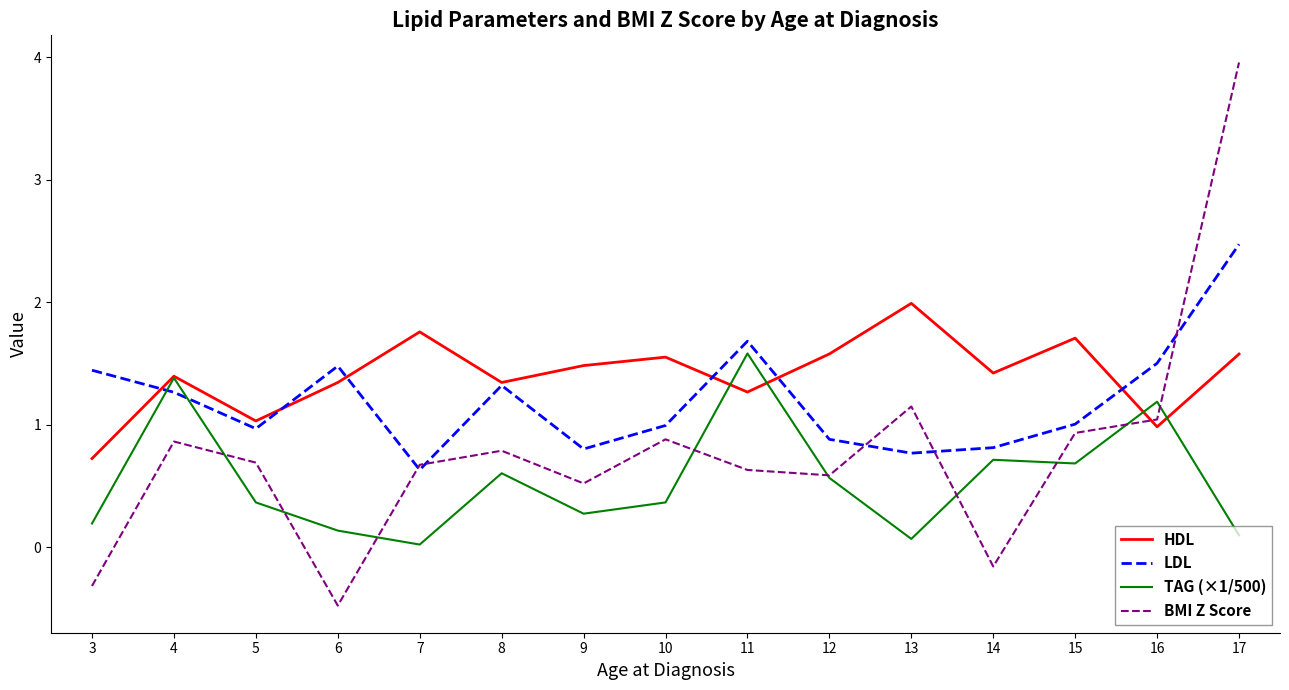

Which category has the lowest value in the TAG (×1/500) series?

7